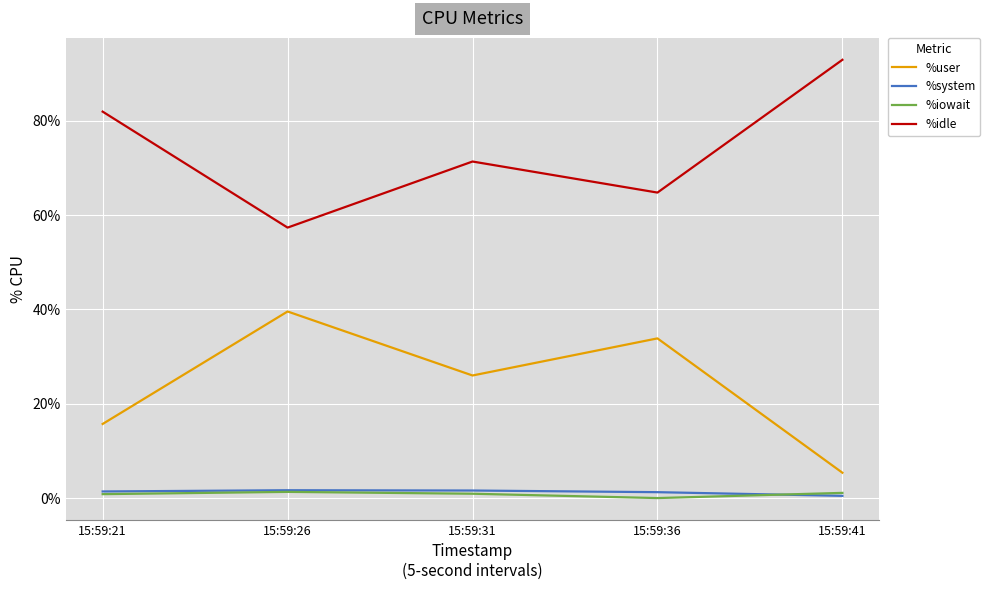

At which category does the chart reach its peak across all series?

15:59:41